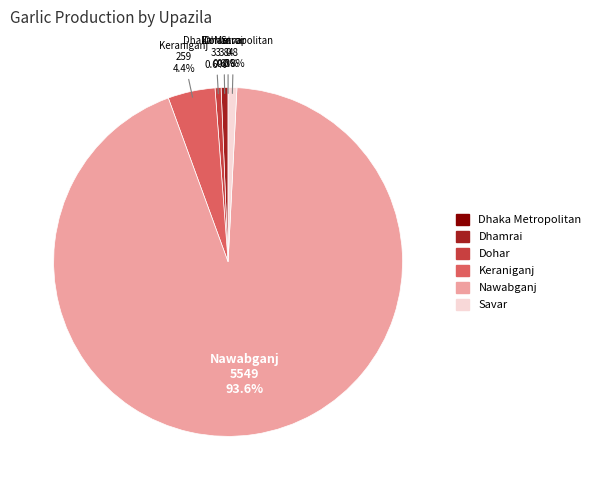

Which slice is the largest?

Nawabganj